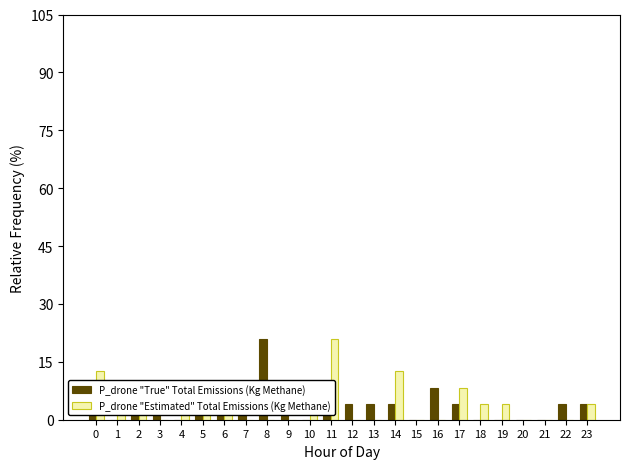

What are all the series names shown in the legend?

P_drone "True" Total Emissions (Kg Methane), P_drone "Estimated" Total Emissions (Kg Methane)